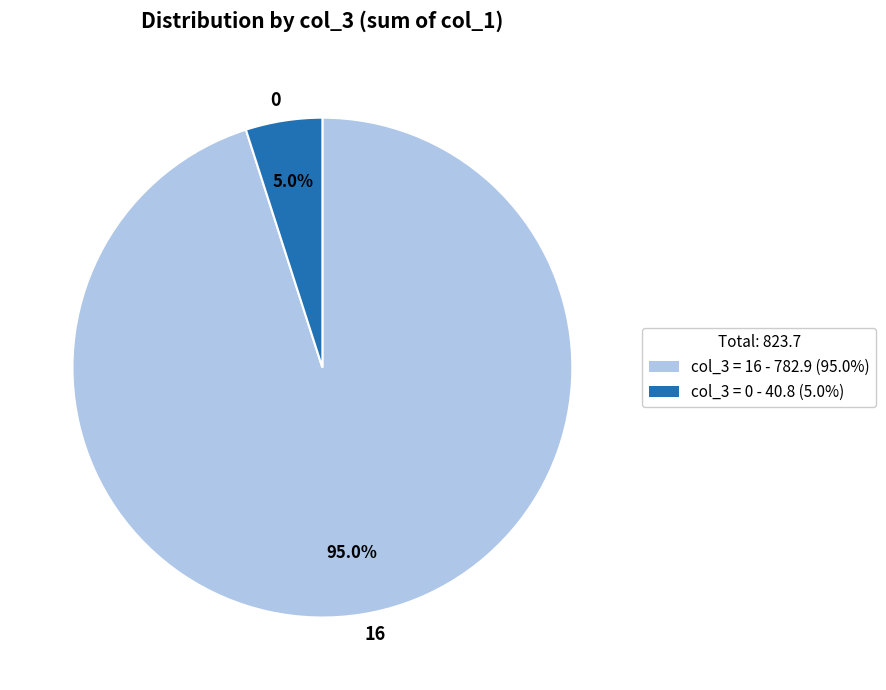

How many segments does this pie chart have?

2